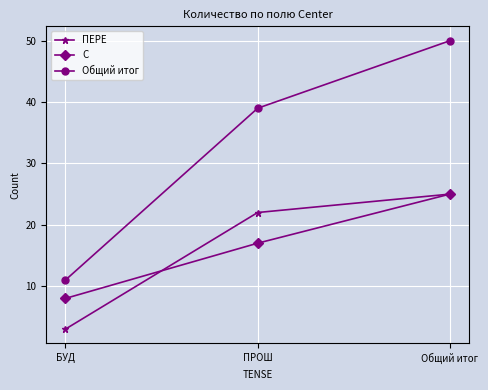

What is the difference between the maximum and minimum values in the ПЕРЕ series?

22